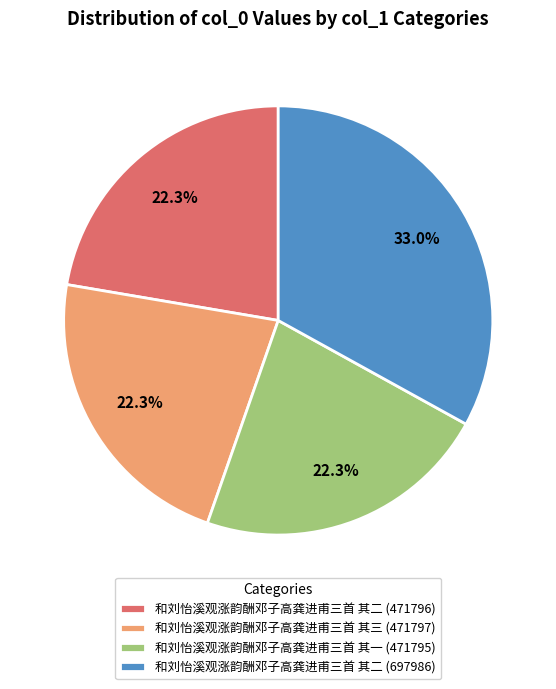

Which category has the biggest portion of the pie?

和刘怡溪观涨韵酬邓子高龚进甫三首 其二 (697986)